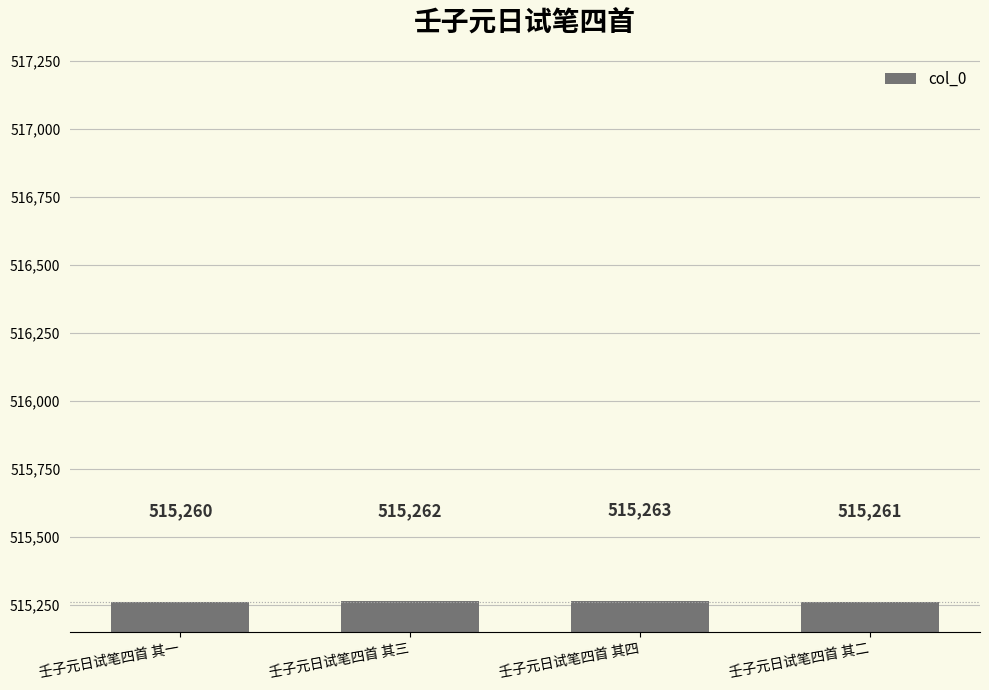

Does the chart contain any negative values?

No